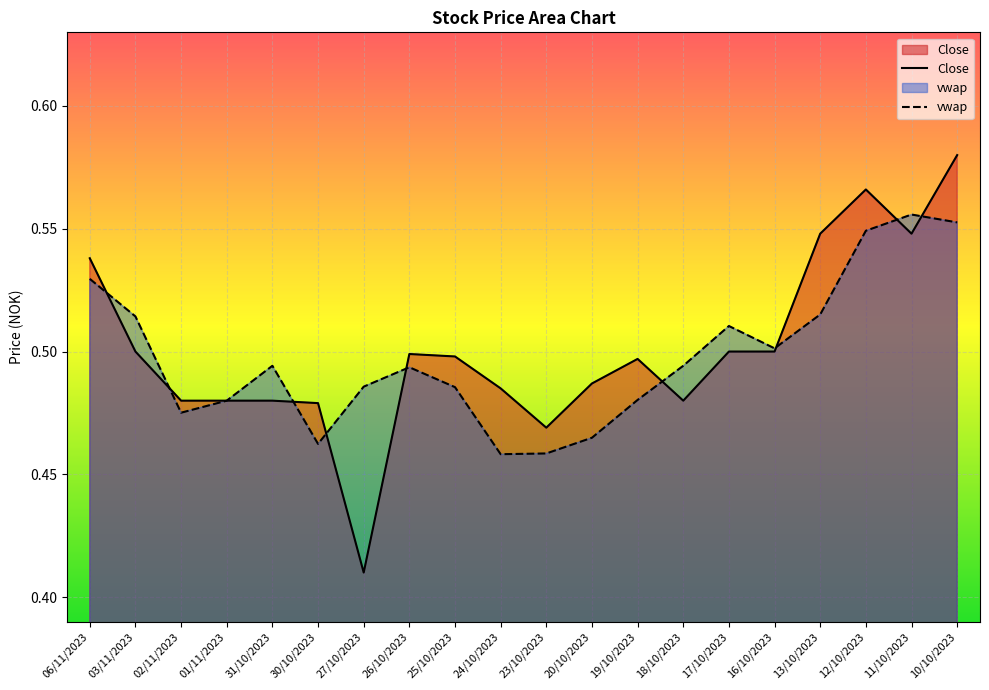

In vwap, how many points are lower than both neighbors (excluding endpoints)?

4